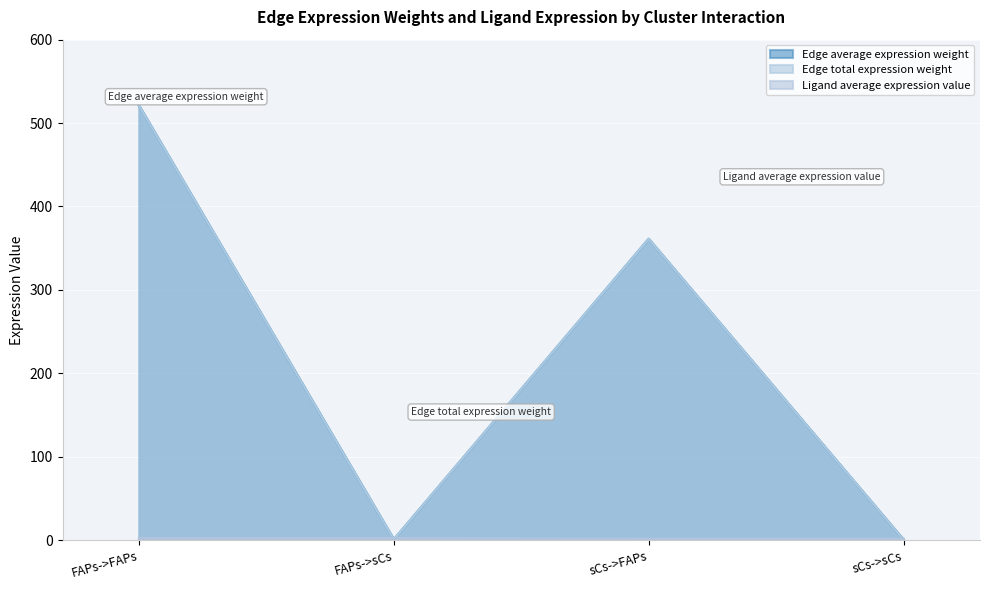

What is the approximate value of Edge total expression weight at sCs->FAPs?

361.1